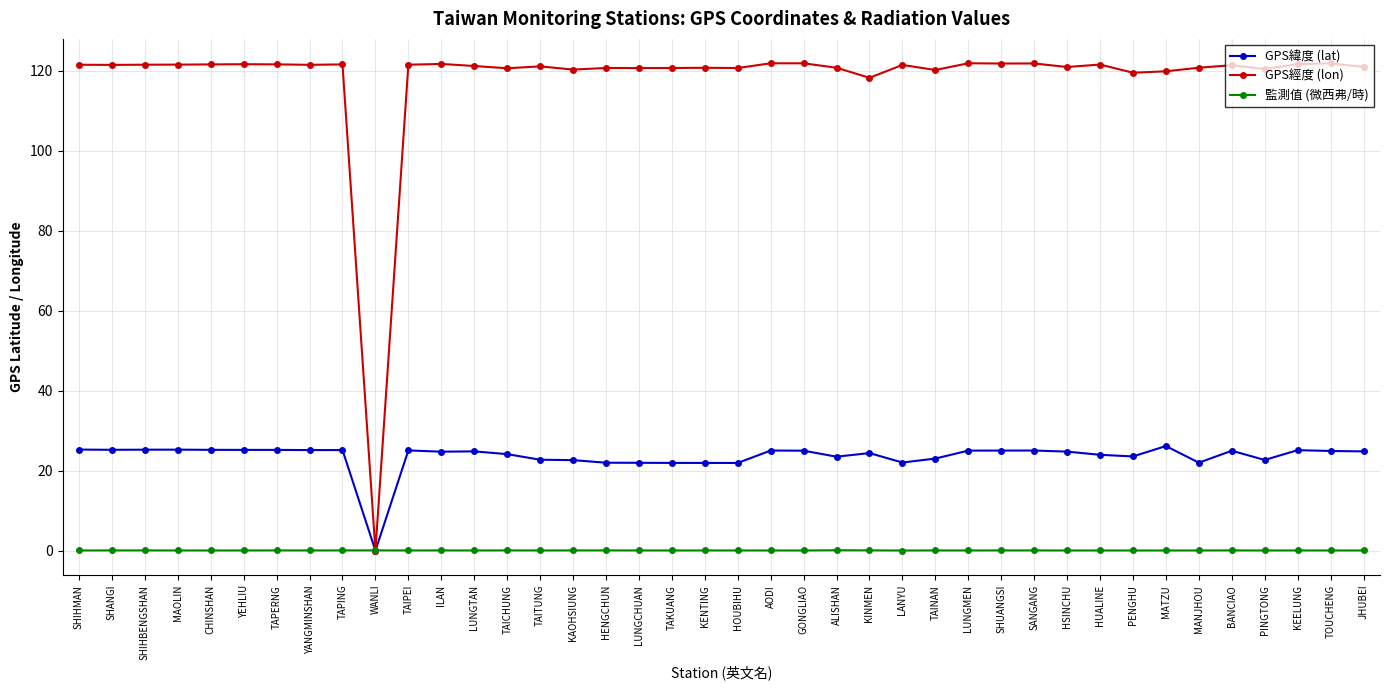

Which series has the largest range (max minus min)?

GPS經度 (lon)